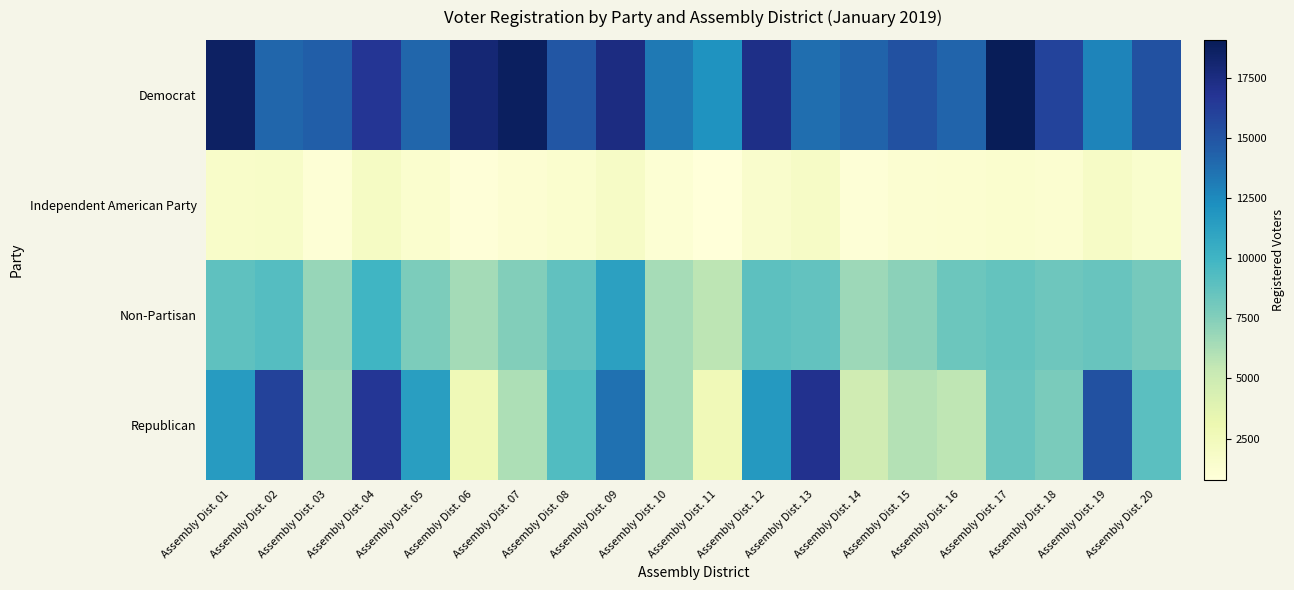

What is the minimum value shown in the chart?

782